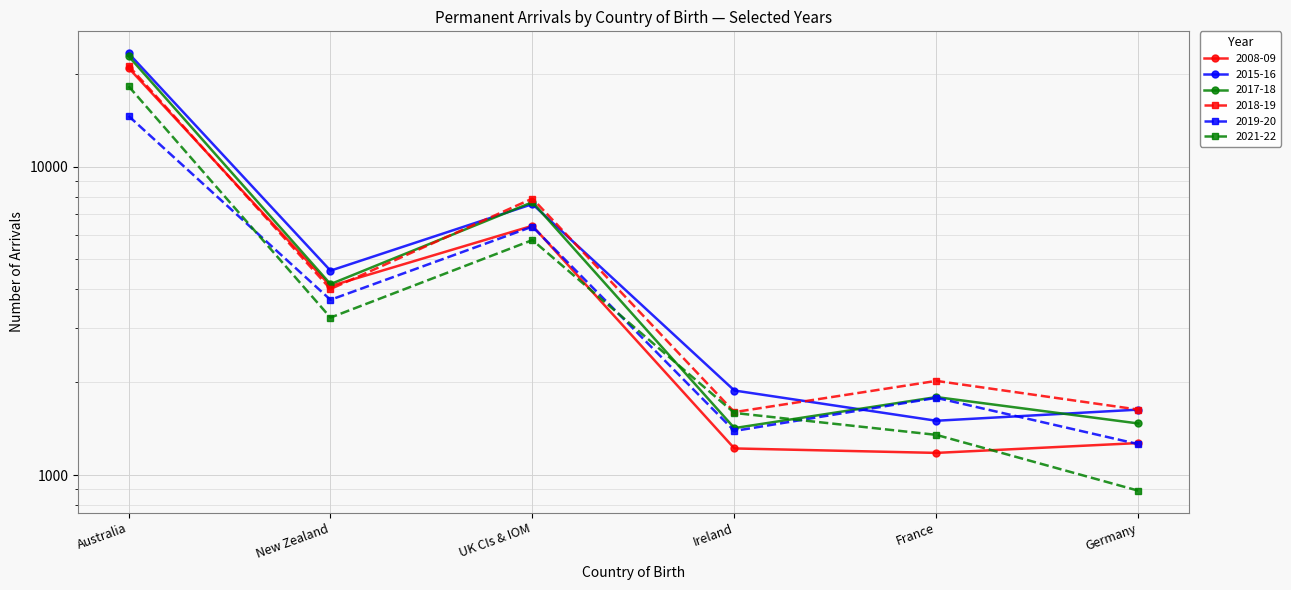

What is the label of the 3rd point from the right?

Ireland